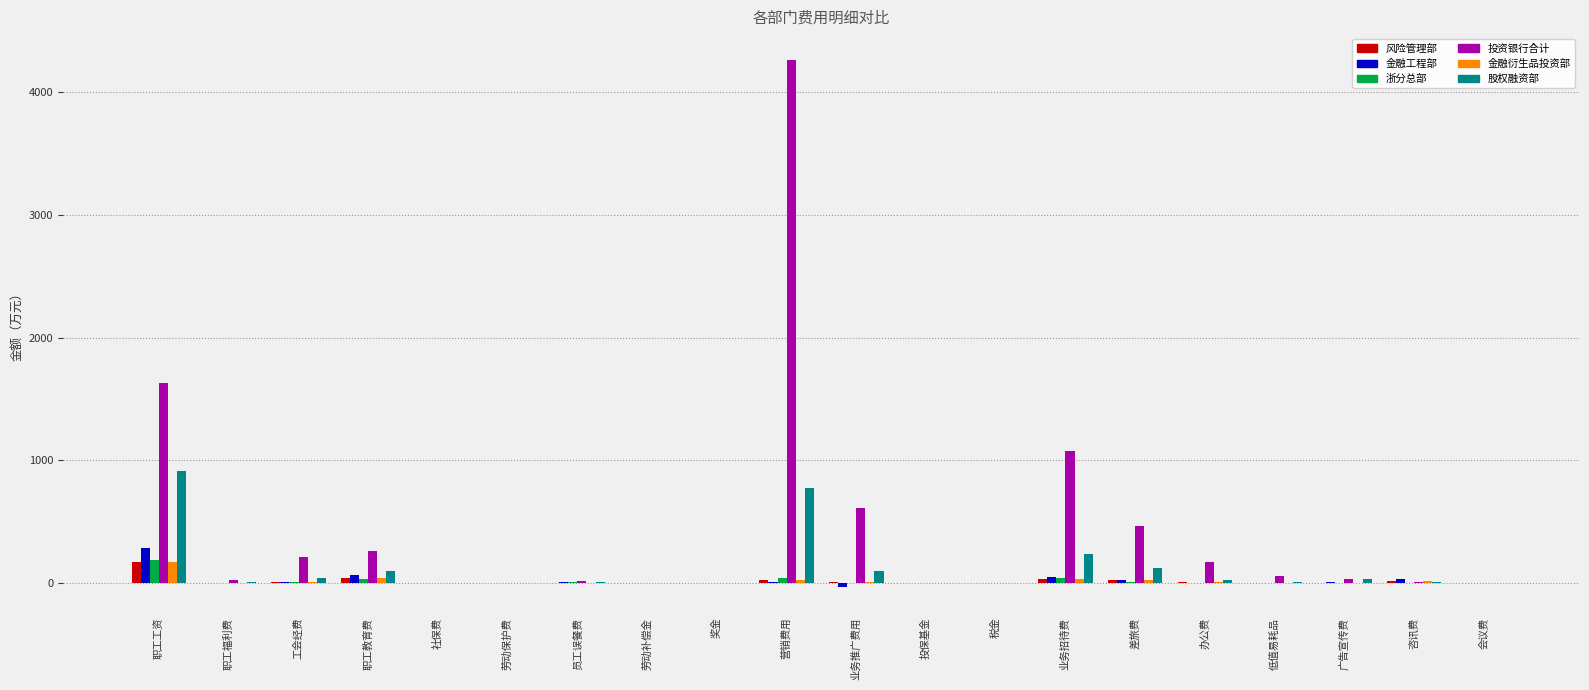

What is the sum of all 浙分总部 values?

330.6